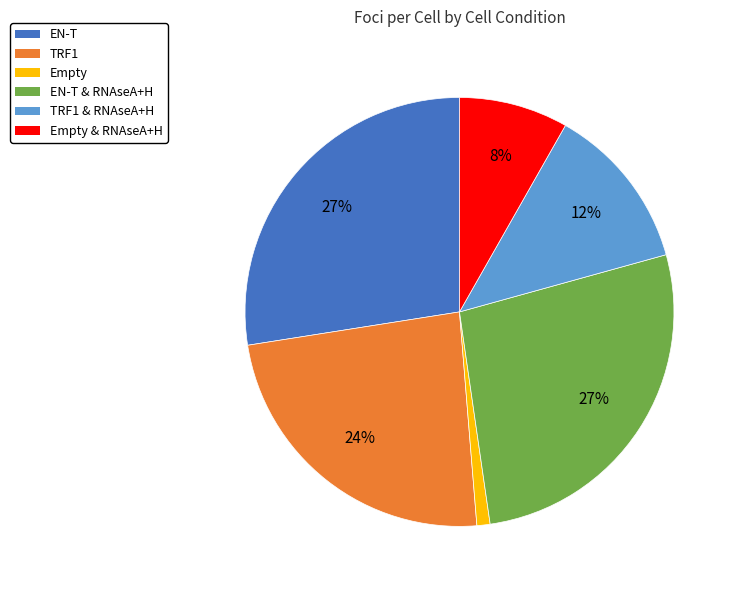

What percentage is the Empty slice, to the nearest percent?

1%